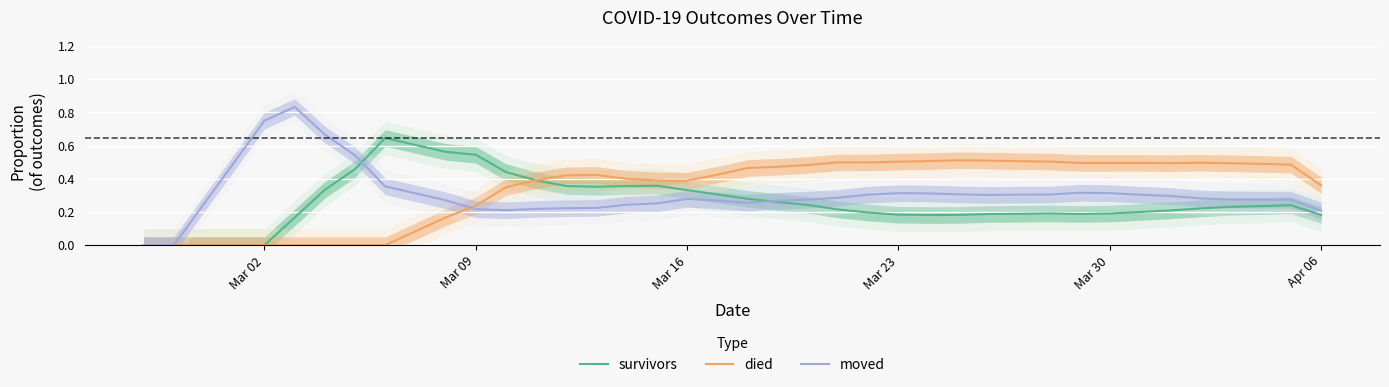

How many positive values does the died series have?

31